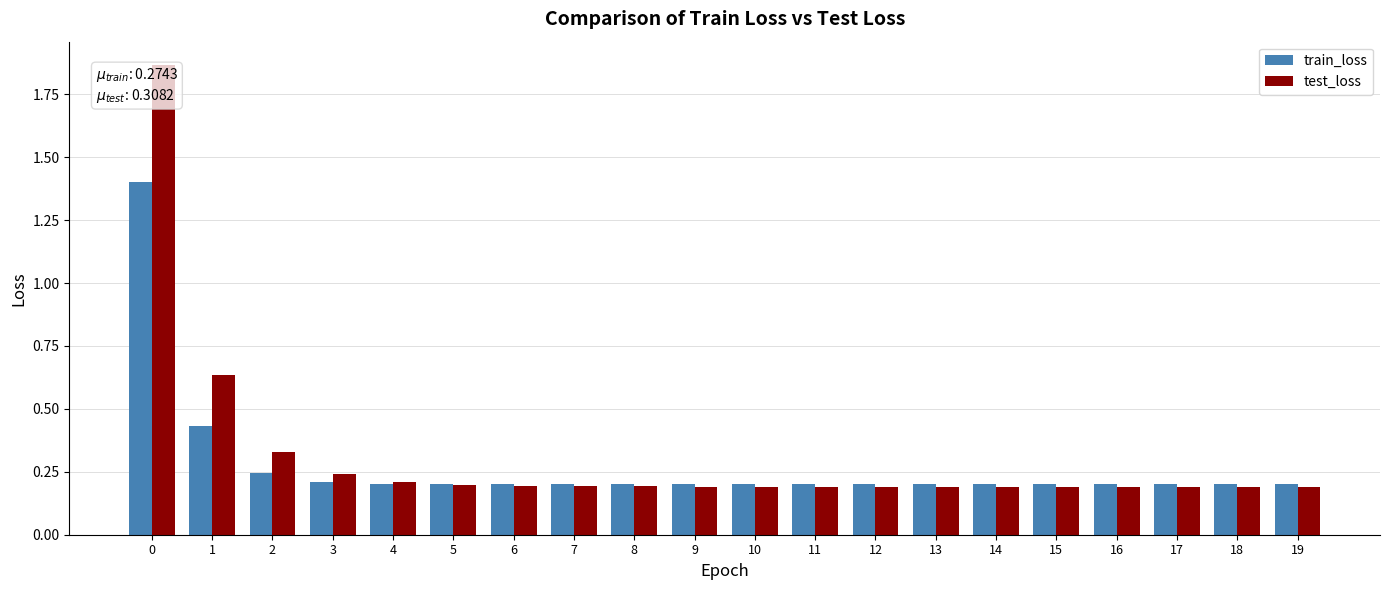

Is it true that test_loss equals 0.2 at 13?

True